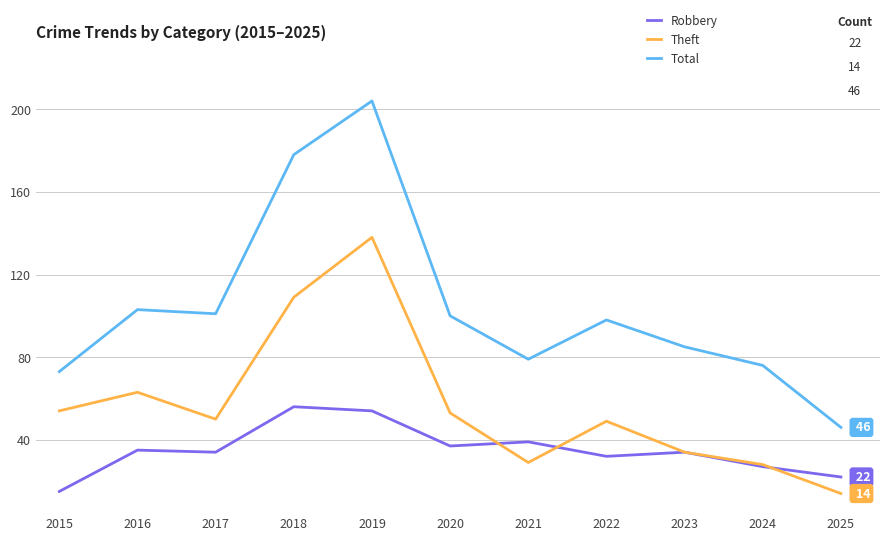

Reading right to left, what are all the values shown in this chart?

Robbery: 22	27	34	32	39	37	54	56	34	35	15
Theft: 14	28	34	49	29	53	138	109	50	63	54
Total: 46	76	85	98	79	100	204	178	101	103	73